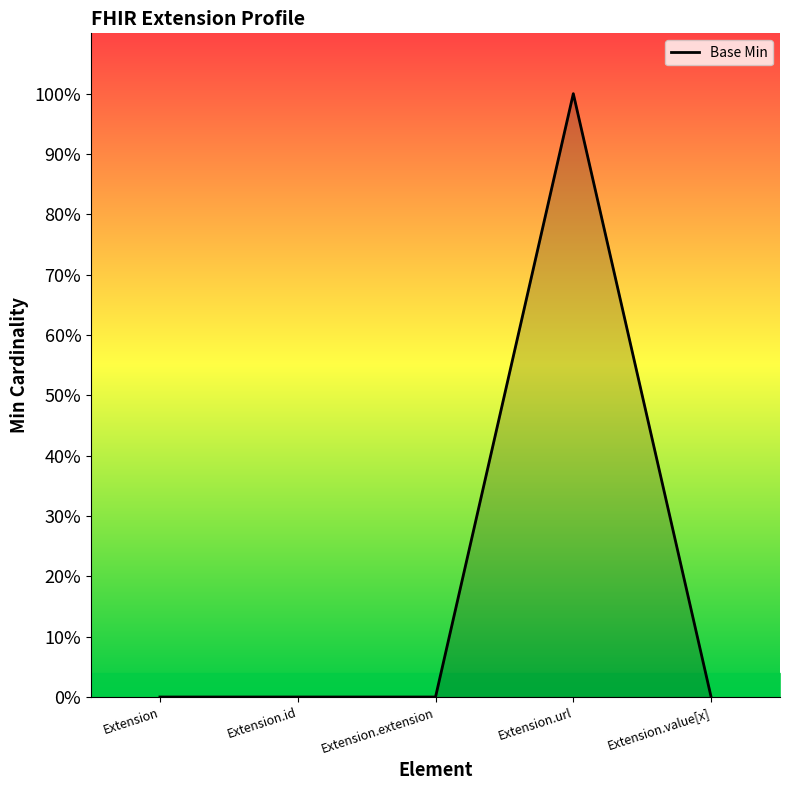

What is the sum of all values?

1